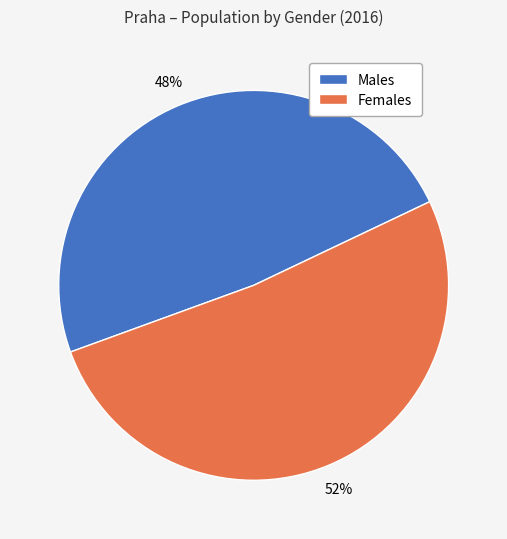

How many segments does this pie chart have?

2